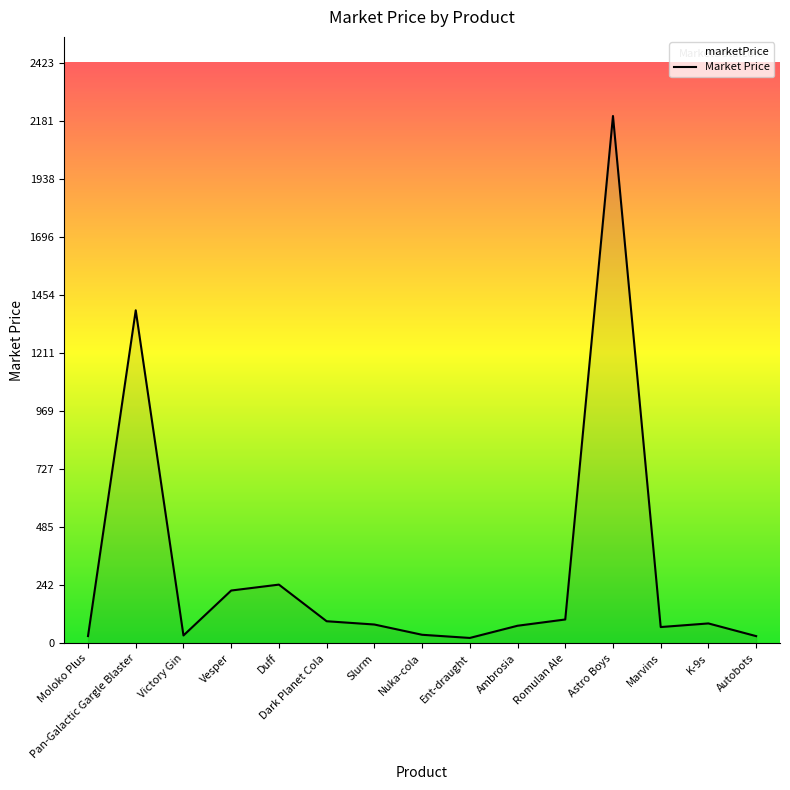

Rank the categories by value from highest to lowest.

Astro Boys, Pan-Galactic Gargle Blaster, Duff, Vesper, Romulan Ale, Dark Planet Cola, K-9s, Slurm, Ambrosia, Marvins, Nuka-cola, Victory Gin, Moloko Plus, Autobots, Ent-draught